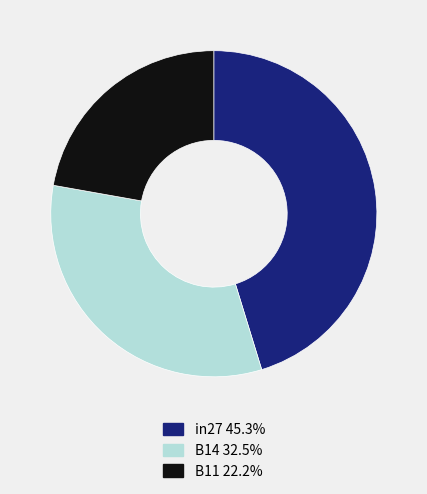

Is there any slice that represents more than half of the pie?

No